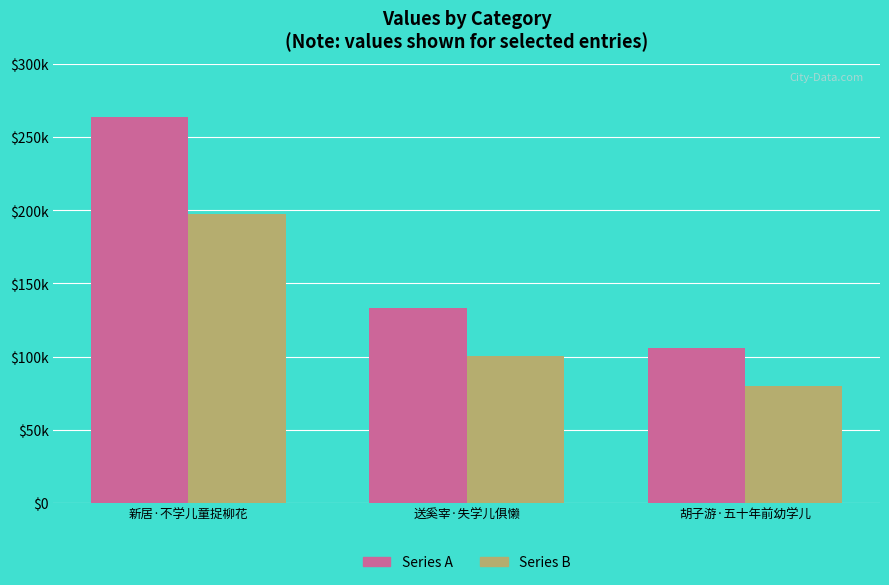

What is the difference between the highest and lowest values at 送奚宰·失学儿俱懒?

33362.0